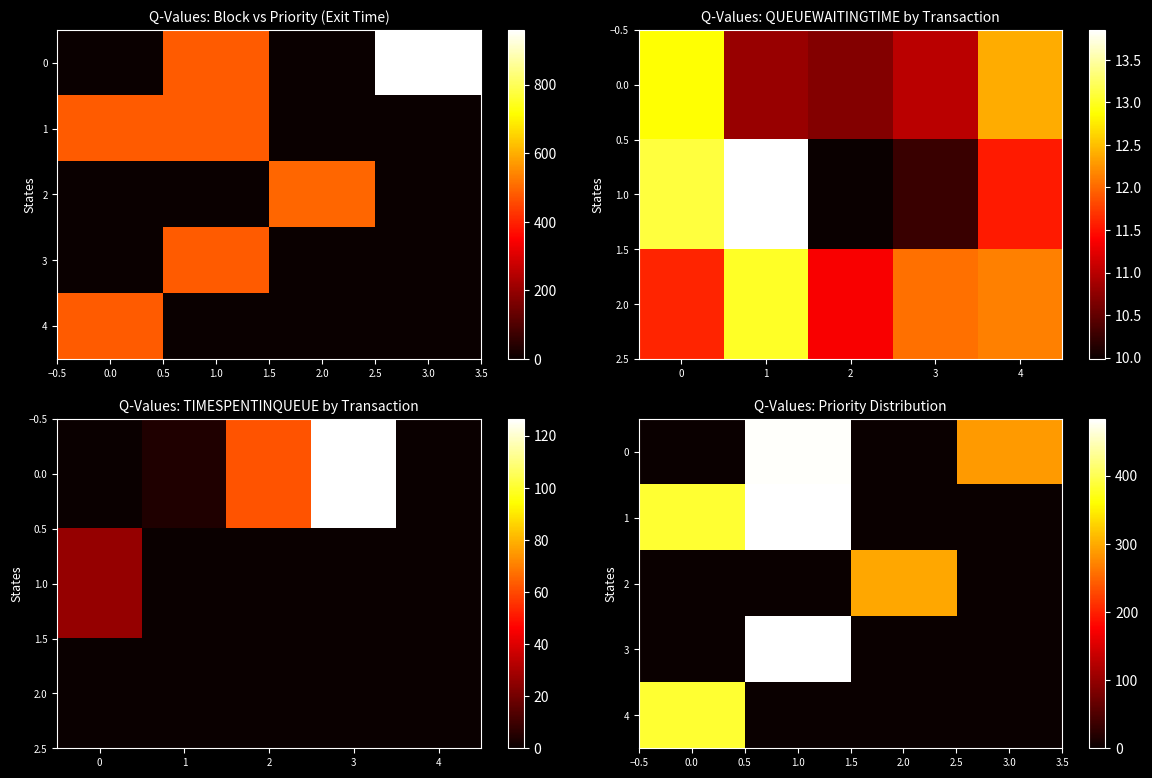

What is the difference between the maximum and minimum values in the 1 series?

482.9